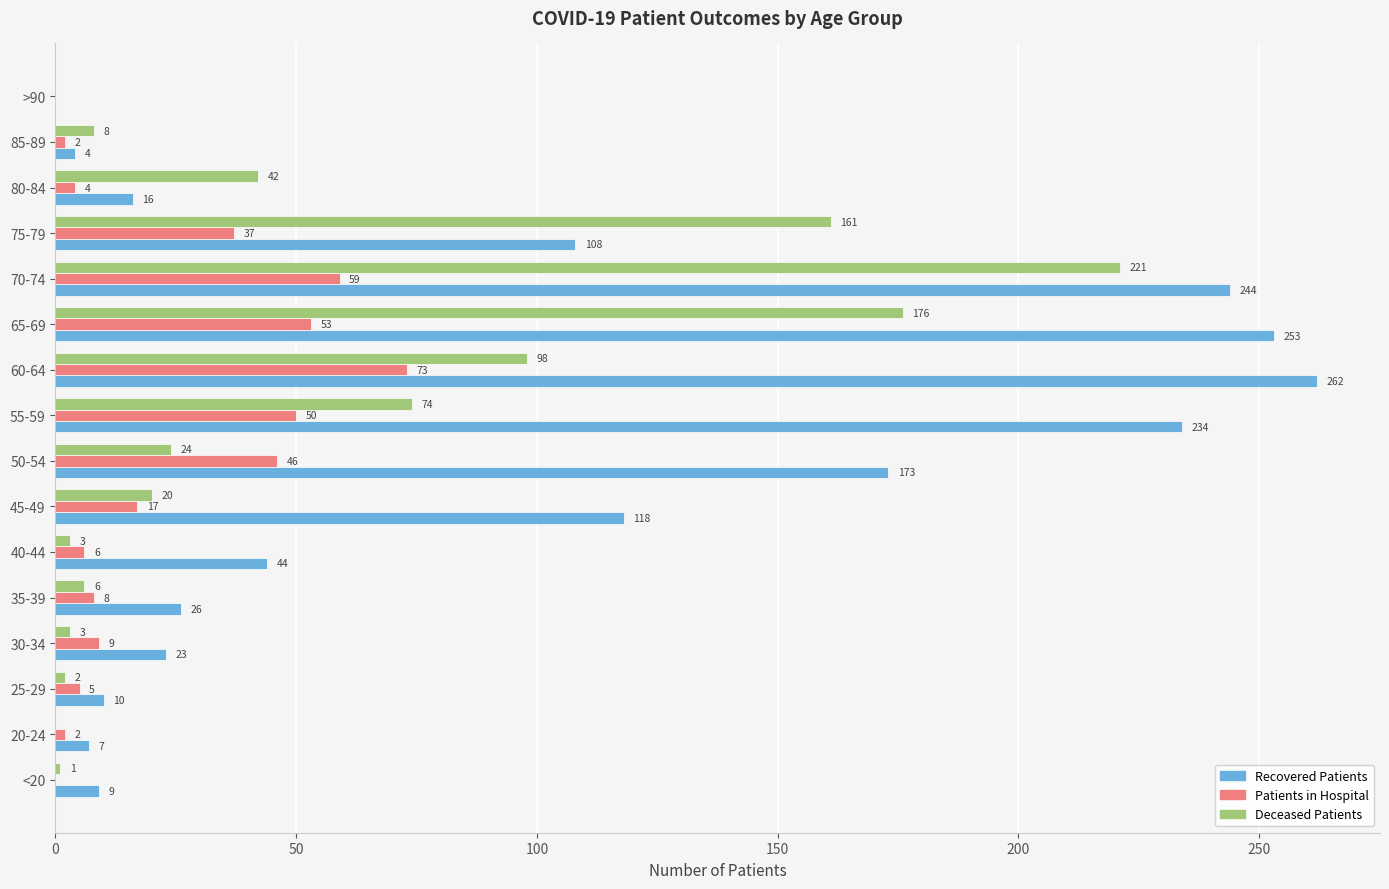

What is the sum of the Patients in Hospital values at 55-59 and 45-49?

67